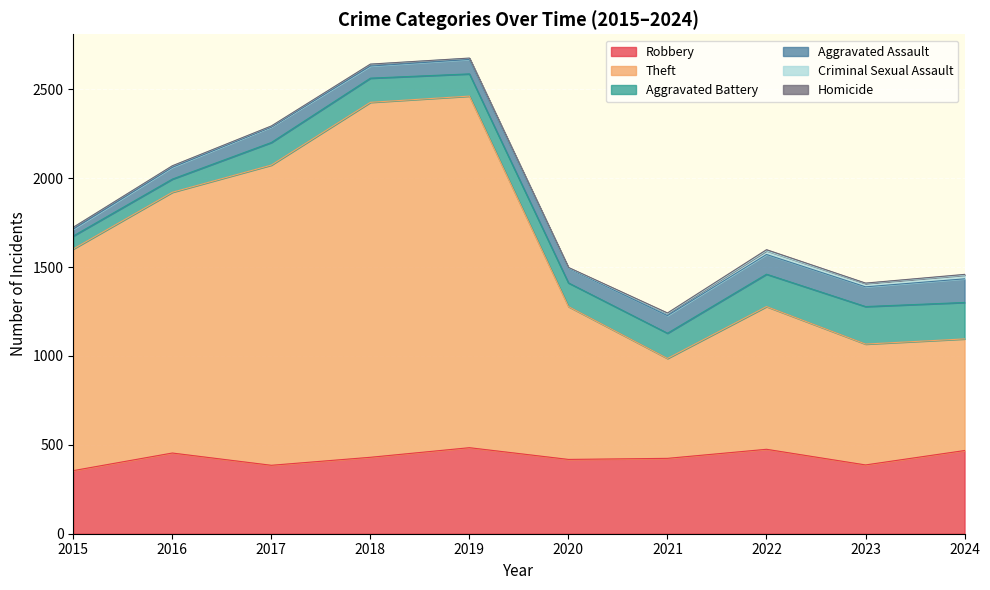

How many interior local peaks does the Homicide series have?

1